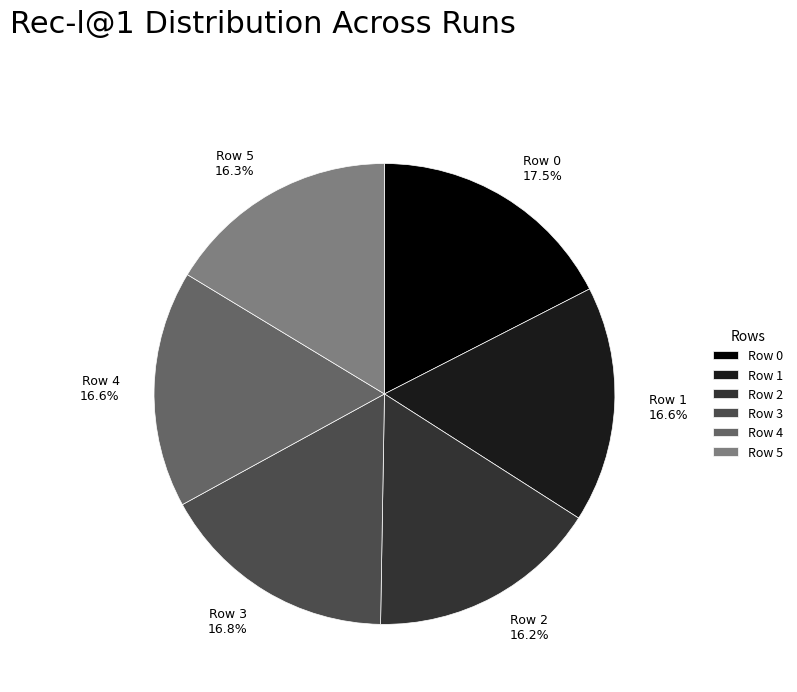

To the nearest percent, what portion does Row 4 represent?

17%